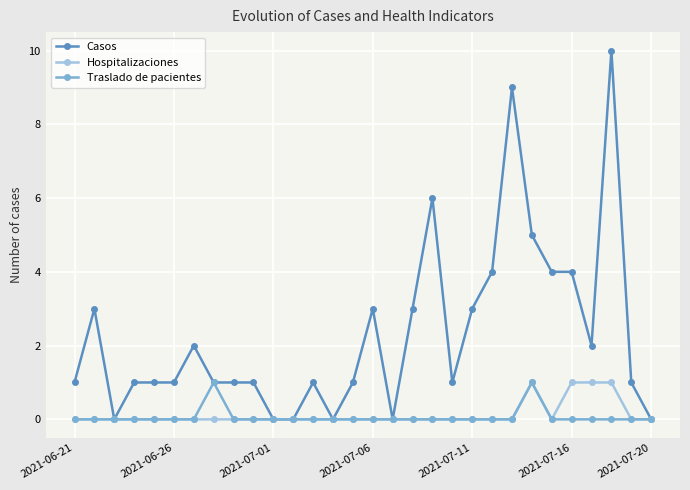

What is the value of the Casos point at the 24th from the left?

5